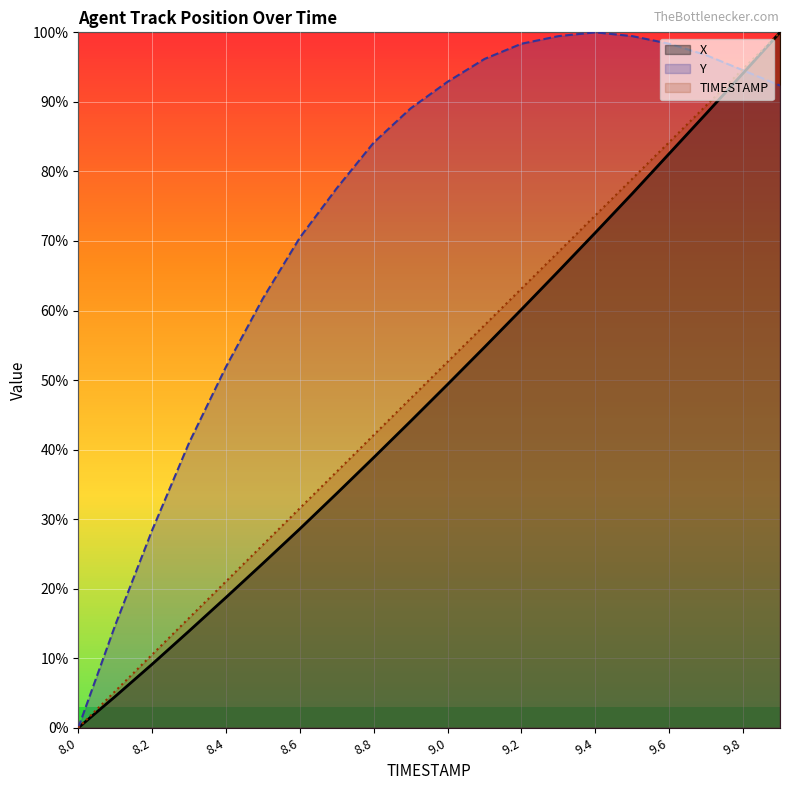

Read the Y value at 8.6.

70.5